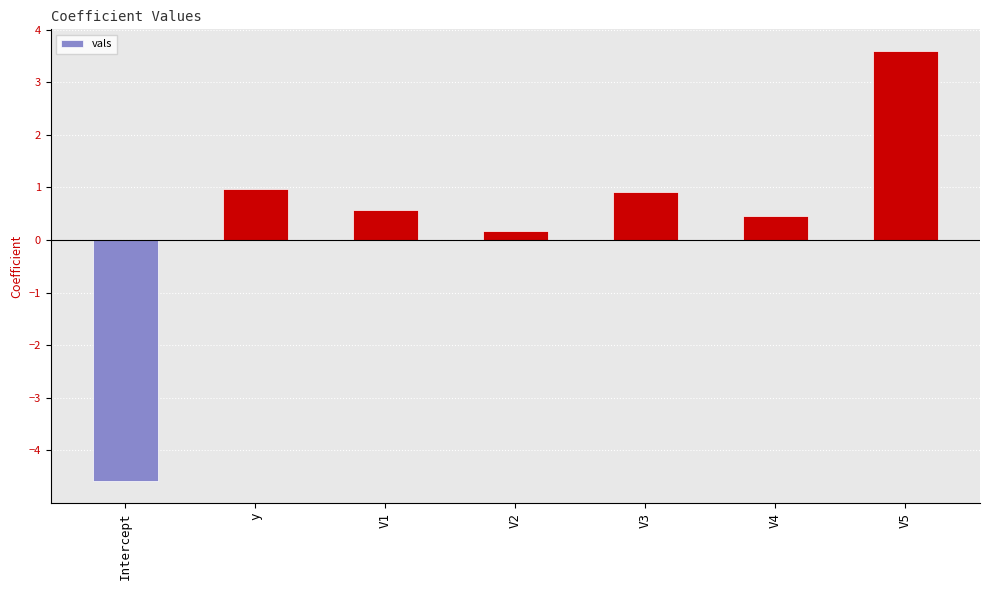

Is it true that the value at Intercept is -0.9?

False